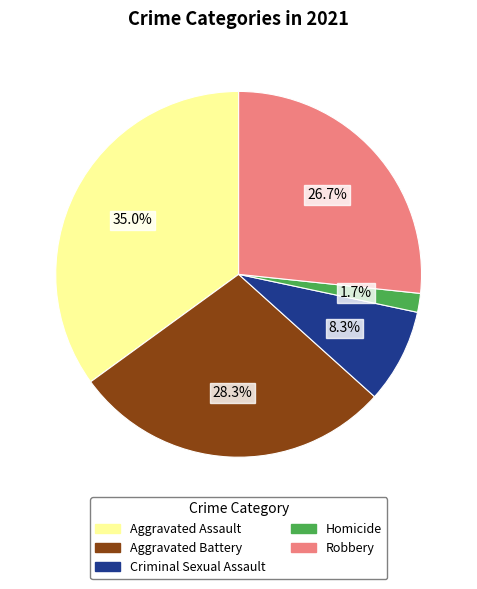

Rank the categories by value from highest to lowest.

Aggravated Assault, Aggravated Battery, Robbery, Criminal Sexual Assault, Homicide